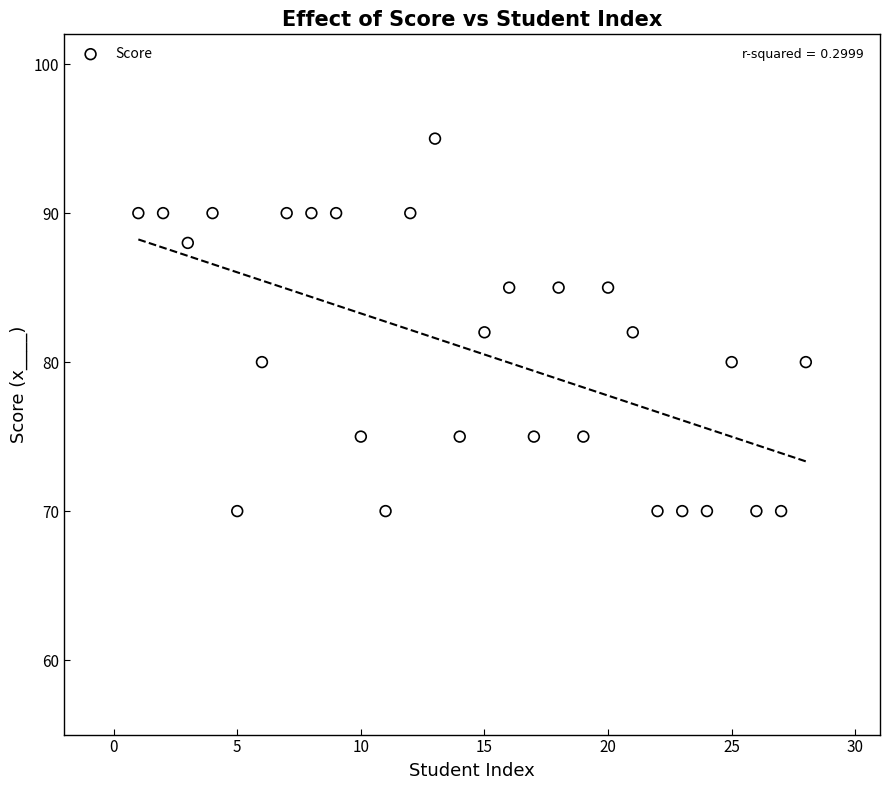

What is the range of X values (max minus min)?

27